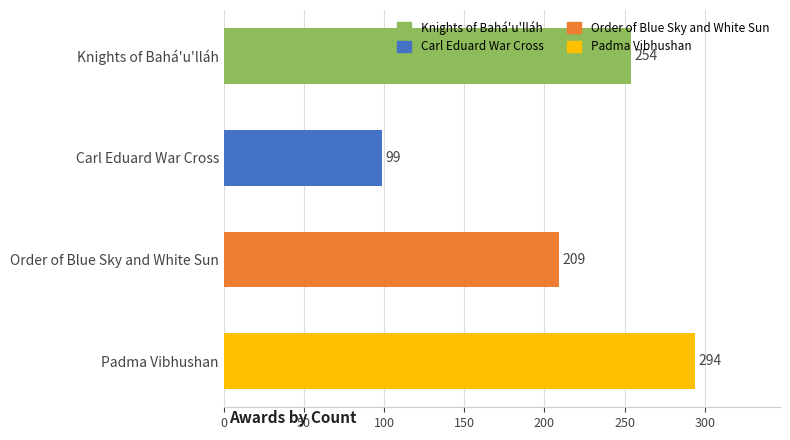

Which label corresponds to the smallest value in the chart?

Carl Eduard War Cross